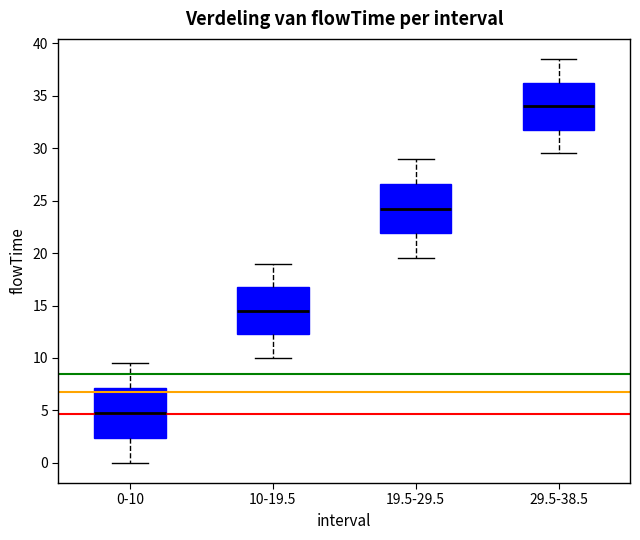

Reading left to right, transcribe this box plot: for each box, give where its median line is, the range the box spans, and where its two whiskers end, as read against the y-axis. The values are not printed on the chart, so give them approximately, as read against the axis.

0-10: median 5.0, box 2.5 to 7.0, whiskers 0.0 to 9.5
10-19.5: median 14.5, box 12.5 to 17.0, whiskers 10.0 to 19.0
19.5-29.5: median 24.5, box 22.0 to 26.5, whiskers 19.5 to 29.0
29.5-38.5: median 34.0, box 32.0 to 36.5, whiskers 29.5 to 38.5